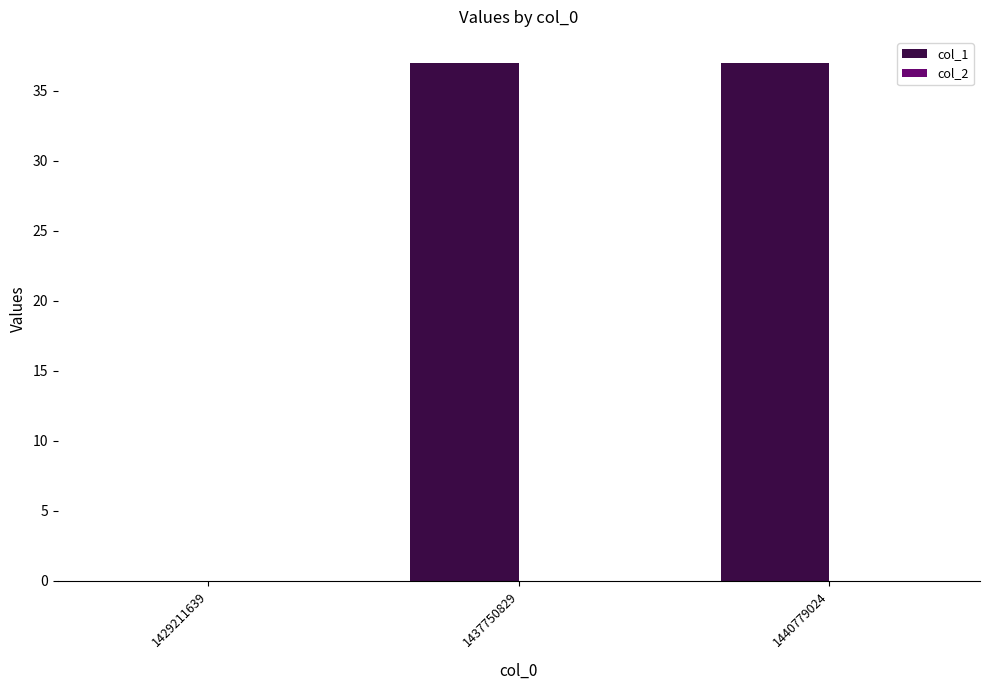

What is the sum of the values at 1440779024 and 1437750829?

74